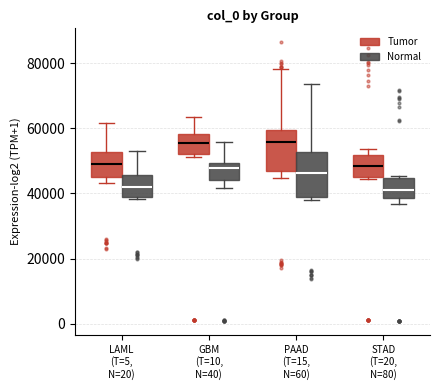

Reading left to right, transcribe this box plot: for each box, give where its median line is, the range the box spans, and where its two whiskers end, as read against the y-axis. The values are not printed on the chart, so give them approximately, as read against the axis.

LAML (T=5, N=20) (Tumor): median 48000, box 46000 to 52000, whiskers 44000 to 62000
LAML (T=5, N=20) (Normal): median 42000, box 38000 to 46000, whiskers 38000 to 52000
GBM (T=10, N=40) (Tumor): median 56000, box 52000 to 58000, whiskers 52000 (just below the box's lower edge) to 64000
GBM (T=10, N=40) (Normal): median 48000, box 44000 to 50000, whiskers 42000 to 56000
PAAD (T=15, N=60) (Tumor): median 56000, box 48000 to 60000, whiskers 44000 to 78000
PAAD (T=15, N=60) (Normal): median 46000, box 38000 to 52000, whiskers 38000 (just below the box's lower edge) to 74000
STAD (T=20, N=80) (Tumor): median 48000, box 46000 to 52000, whiskers 44000 to 54000
STAD (T=20, N=80) (Normal): median 42000, box 38000 to 44000, whiskers 36000 to 46000